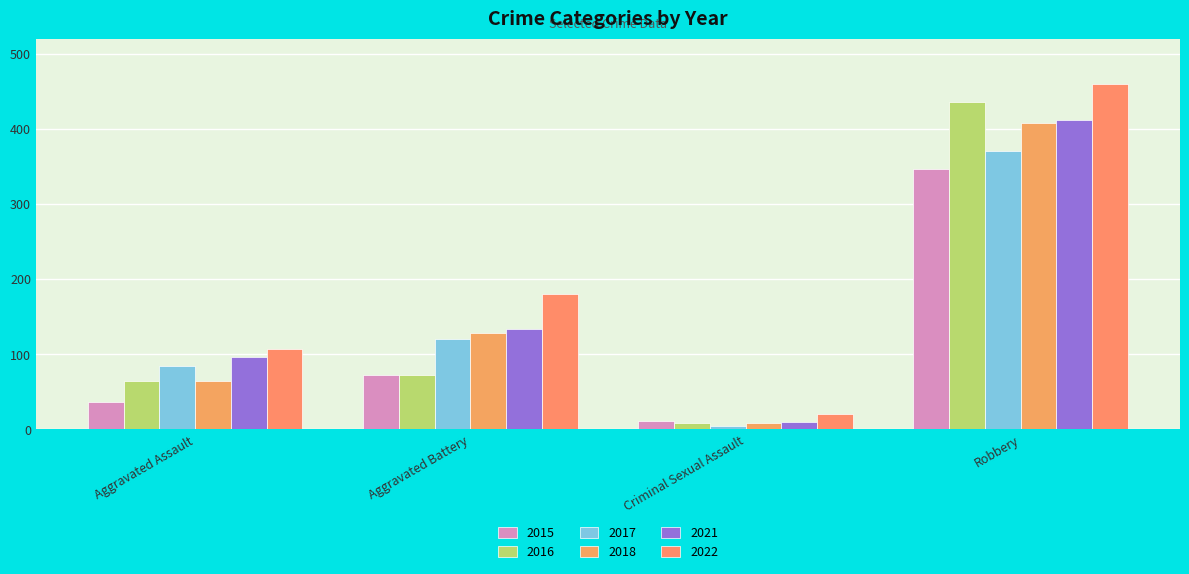

Count the 2022 values in the range 107 to 460.

3